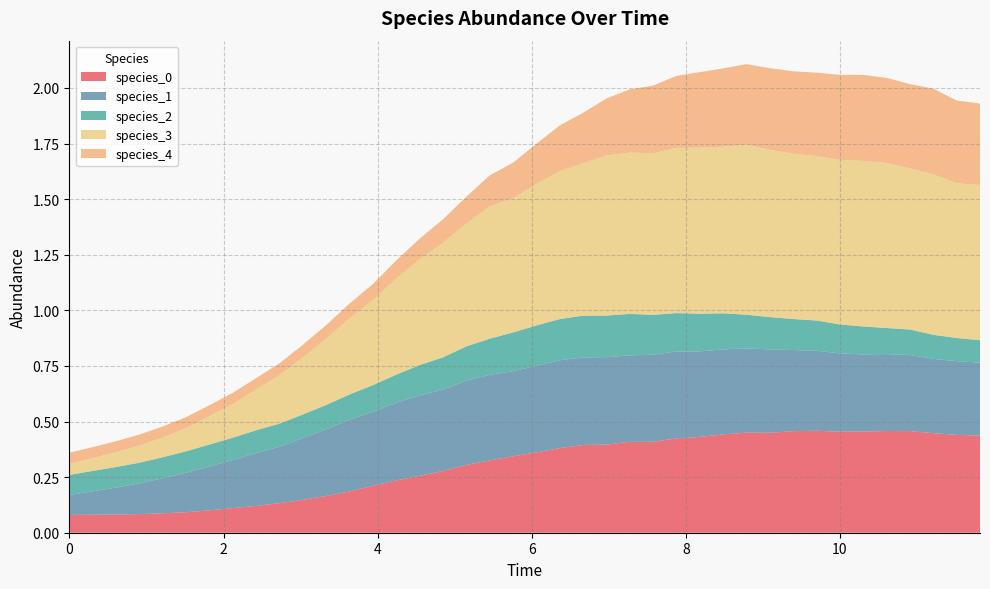

Reading left to right, extract all data points from this chart.

species_0: 0=0.1	1=0.1	2=0.1	3=0.1	4=0.1	5=0.1	6=0.1	7=0.1	8=0.1	9=0.1	10=0.1	11=0.2	12=0.2	13=0.2	14=0.2	15=0.3	16=0.3	17=0.3	18=0.3	19=0.3	20=0.4	21=0.4	22=0.4	23=0.4	24=0.4	25=0.4	26=0.4	27=0.4	28=0.4	29=0.5	30=0.4	31=0.5	32=0.5	33=0.5	34=0.5	35=0.5	36=0.5	37=0.4	38=0.4	39=0.4
species_1: 0=0.1	1=0.1	2=0.1	3=0.1	4=0.2	5=0.2	6=0.2	7=0.2	8=0.2	9=0.3	10=0.3	11=0.3	12=0.3	13=0.3	14=0.3	15=0.4	16=0.4	17=0.4	18=0.4	19=0.4	20=0.4	21=0.4	22=0.4	23=0.4	24=0.4	25=0.4	26=0.4	27=0.4	28=0.4	29=0.4	30=0.4	31=0.4	32=0.4	33=0.4	34=0.3	35=0.3	36=0.3	37=0.3	38=0.3	39=0.3
species_2: 0=0.1	1=0.1	2=0.1	3=0.1	4=0.1	5=0.1	6=0.1	7=0.1	8=0.1	9=0.1	10=0.1	11=0.1	12=0.1	13=0.1	14=0.1	15=0.1	16=0.1	17=0.2	18=0.2	19=0.2	20=0.2	21=0.2	22=0.2	23=0.2	24=0.2	25=0.2	26=0.2	27=0.2	28=0.2	29=0.2	30=0.1	31=0.1	32=0.1	33=0.1	34=0.1	35=0.1	36=0.1	37=0.1	38=0.1	39=0.1
species_3: 0=0.1	1=0.1	2=0.1	3=0.1	4=0.1	5=0.1	6=0.1	7=0.2	8=0.2	9=0.2	10=0.3	11=0.3	12=0.3	13=0.4	14=0.4	15=0.5	16=0.5	17=0.6	18=0.6	19=0.6	20=0.6	21=0.7	22=0.7	23=0.7	24=0.7	25=0.7	26=0.7	27=0.7	28=0.7	29=0.8	30=0.8	31=0.7	32=0.7	33=0.7	34=0.7	35=0.7	36=0.7	37=0.7	38=0.7	39=0.7
species_4: 0=0.1	1=0.0	2=0.0	3=0.0	4=0.0	5=0.0	6=0.0	7=0.0	8=0.1	9=0.1	10=0.1	11=0.1	12=0.1	13=0.1	14=0.1	15=0.1	16=0.1	17=0.1	18=0.1	19=0.2	20=0.2	21=0.2	22=0.2	23=0.3	24=0.3	25=0.3	26=0.3	27=0.3	28=0.4	29=0.4	30=0.4	31=0.4	32=0.4	33=0.4	34=0.4	35=0.4	36=0.4	37=0.4	38=0.4	39=0.4